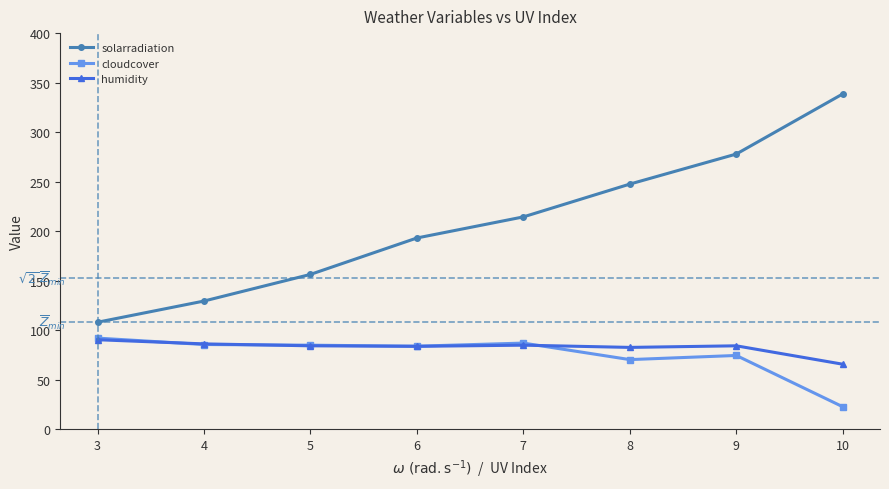

What is the total value across all series at 10?

426.7